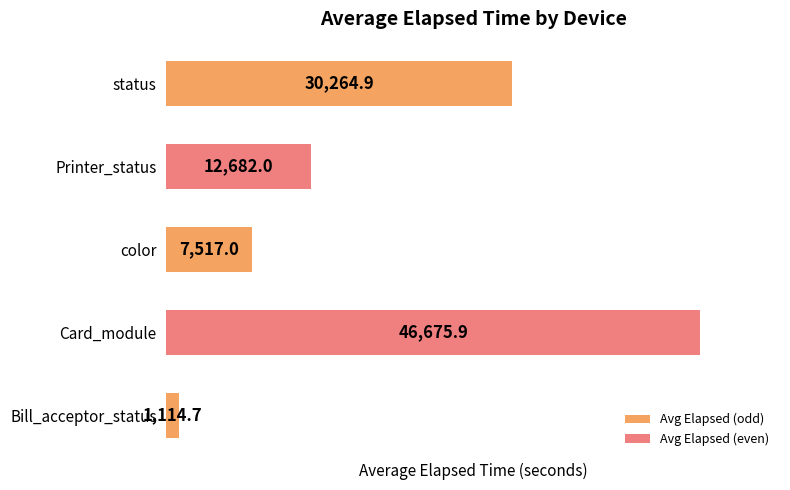

What is the sum of all values?

98254.4